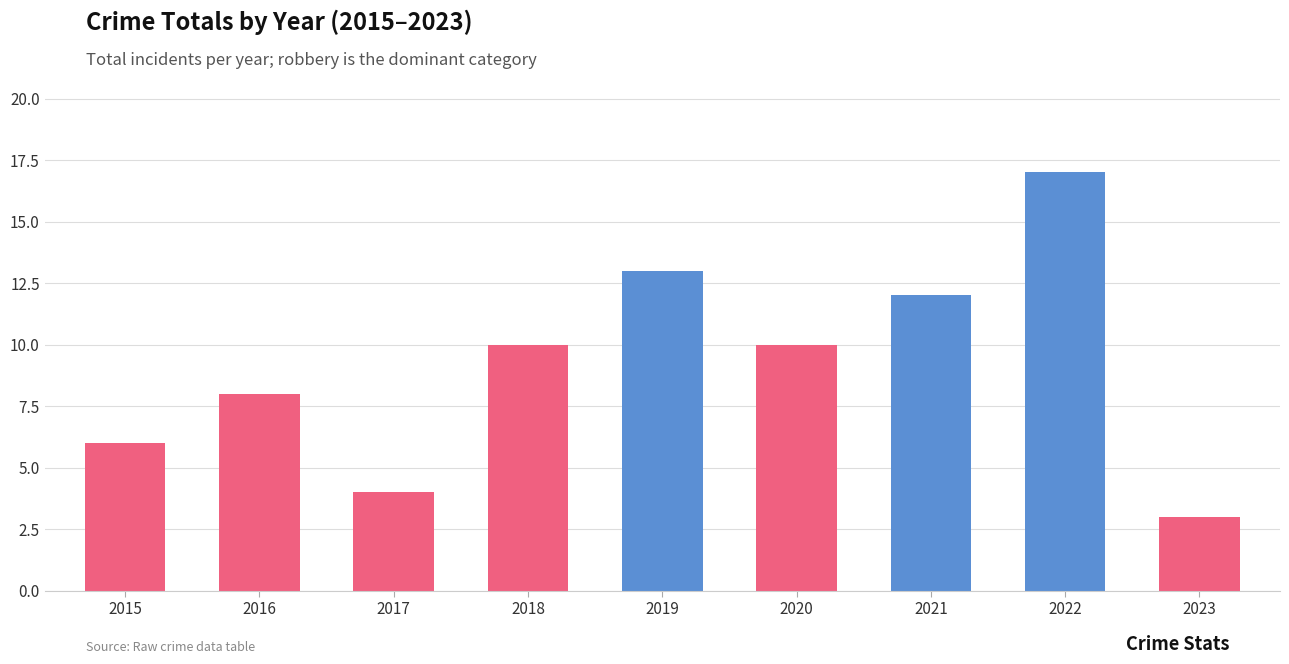

How many bars are there in total?

9